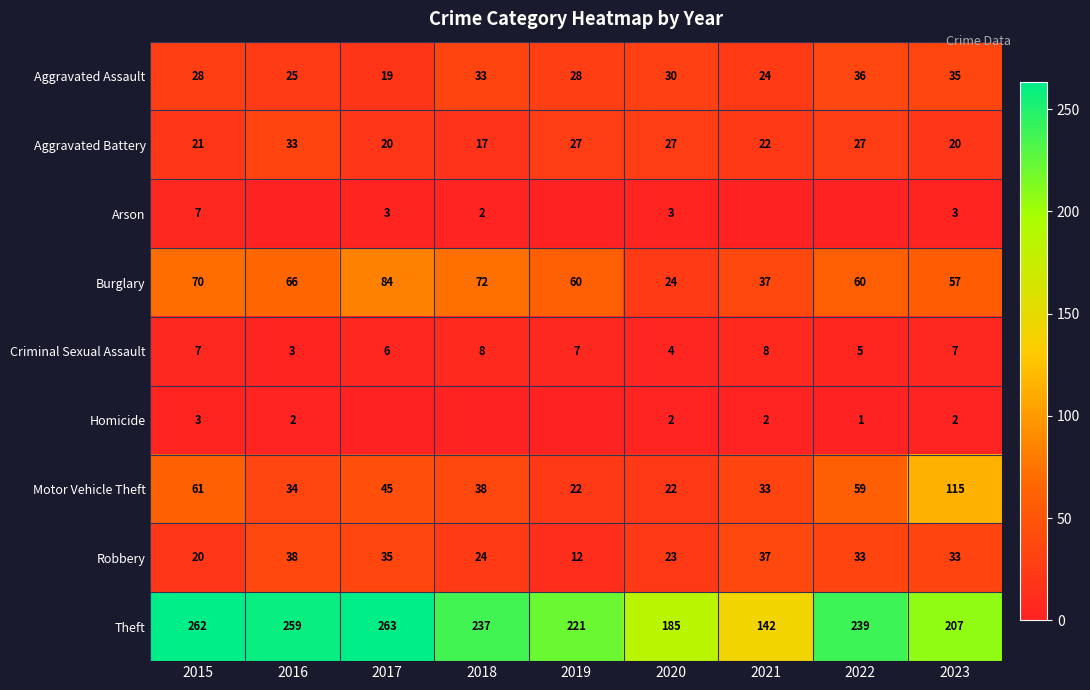

What is the sum of all Aggravated Assault values?

258